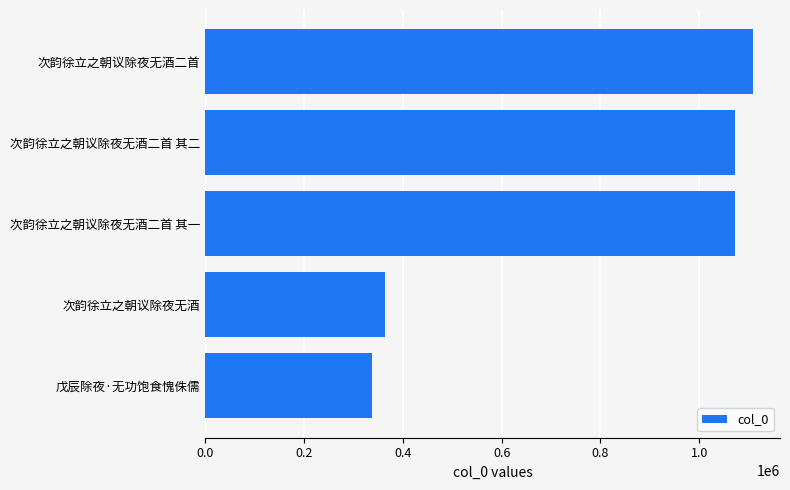

What is the sum of the values at 戊辰除夜·无功饱食愧侏儒 and 次韵徐立之朝议除夜无酒二首?

1444985